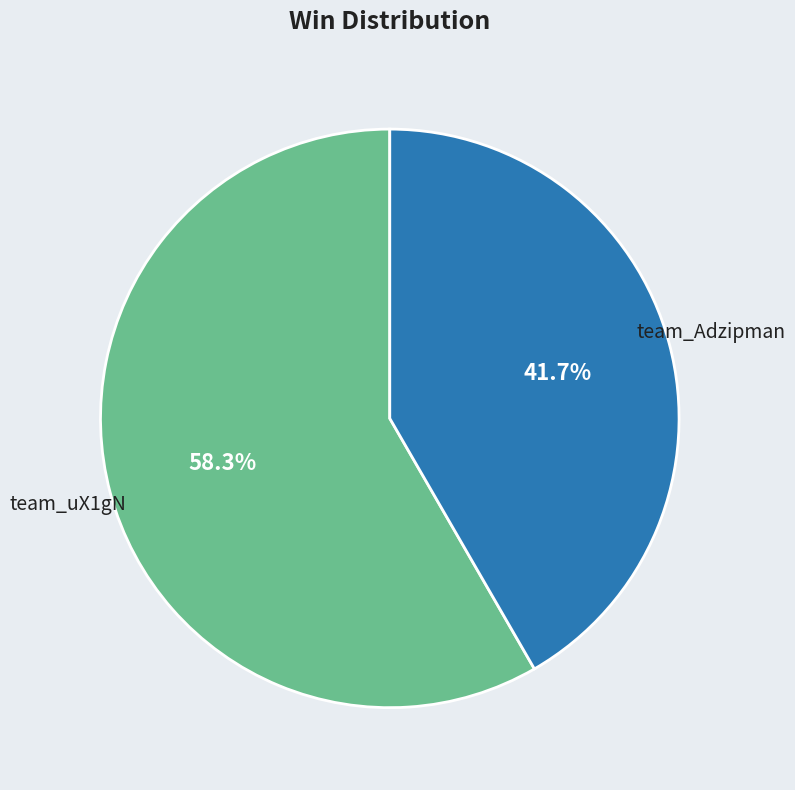

The team_Adzipman slice represents 55% of the pie. True or false?

False